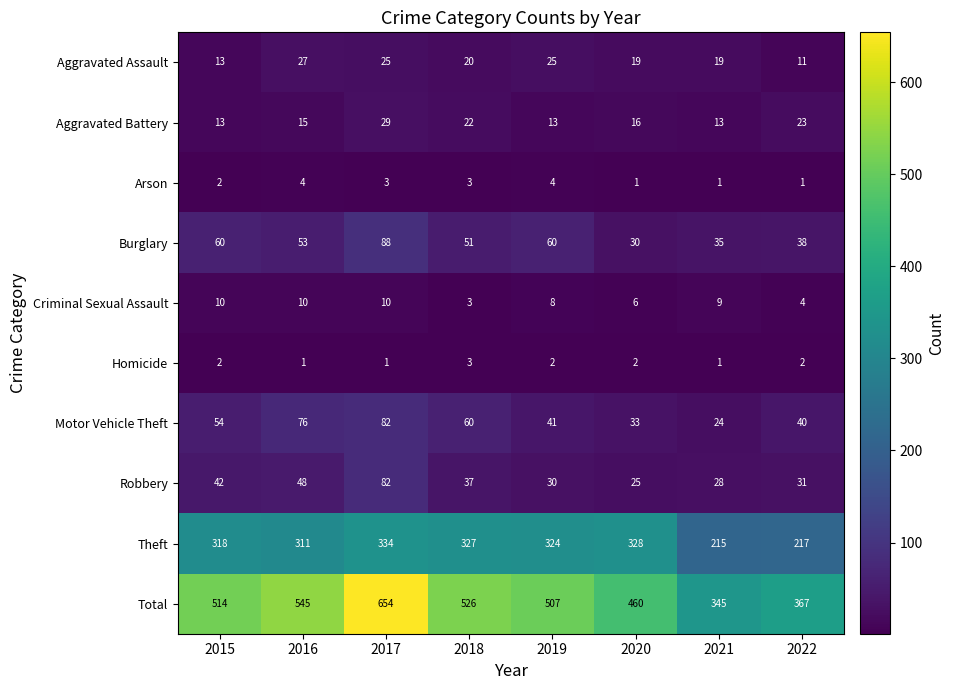

Where is Criminal Sexual Assault nearest to the value 6?

2020